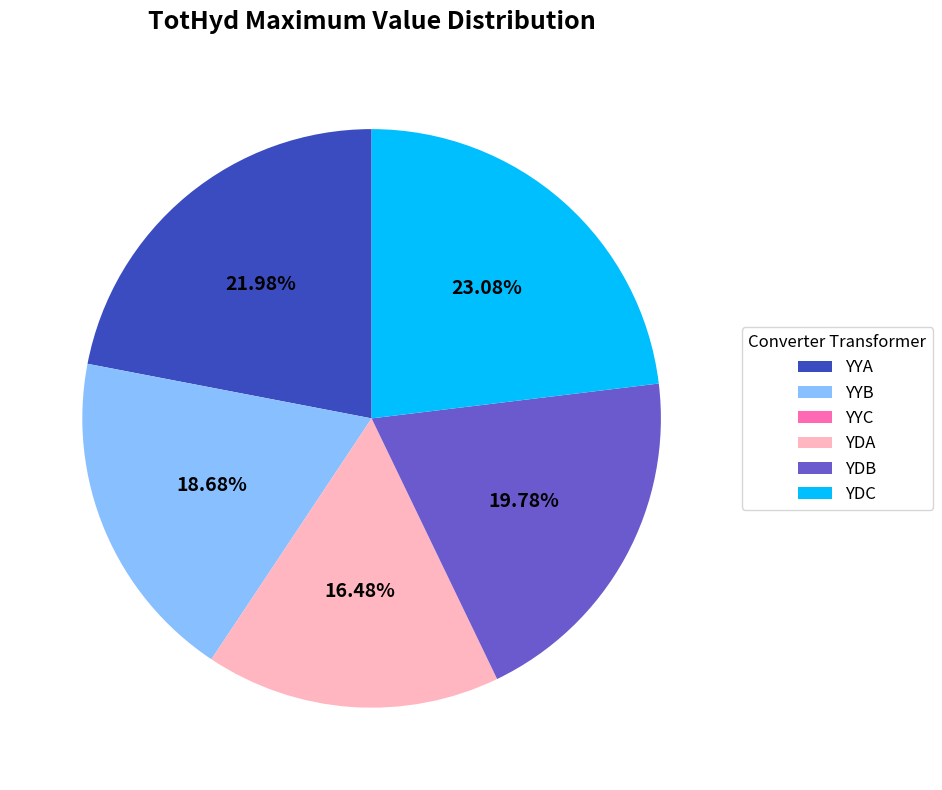

Is the sum of YYA and YDB greater than half?

No